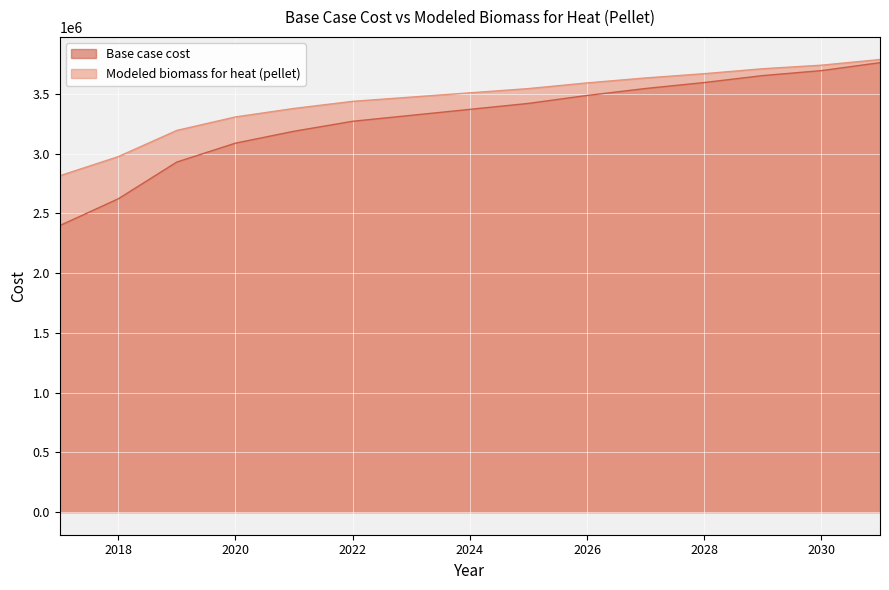

True or false: Base case cost and Modeled biomass for heat (pellet) intersect in this chart.

False